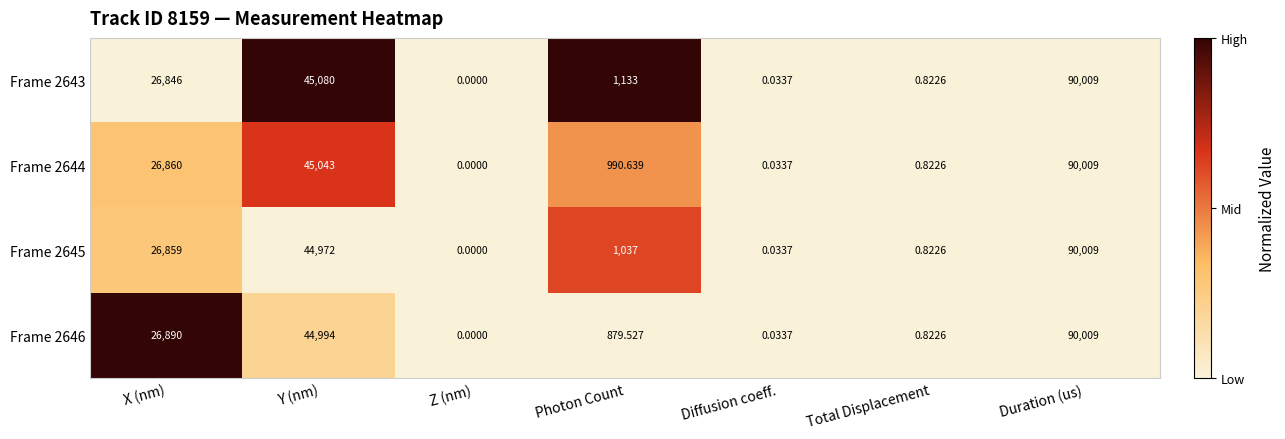

At which label is Frame 2645 closest to 45004?

Y (nm)